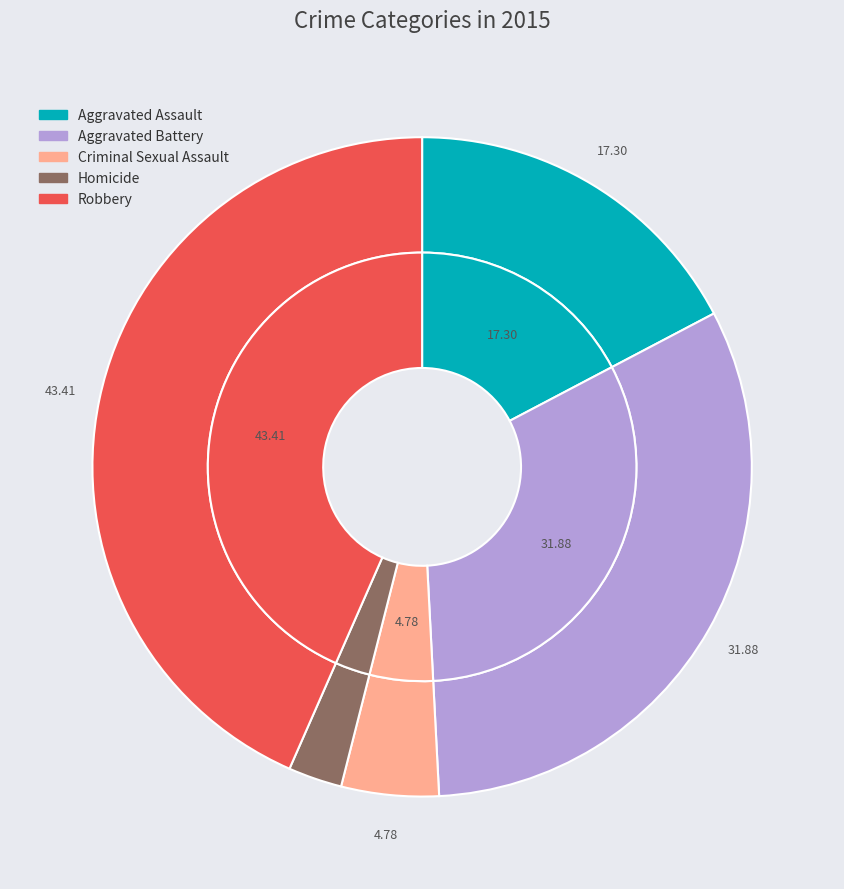

To the nearest percent, what is the difference between the largest and smallest slice percentages?

41%